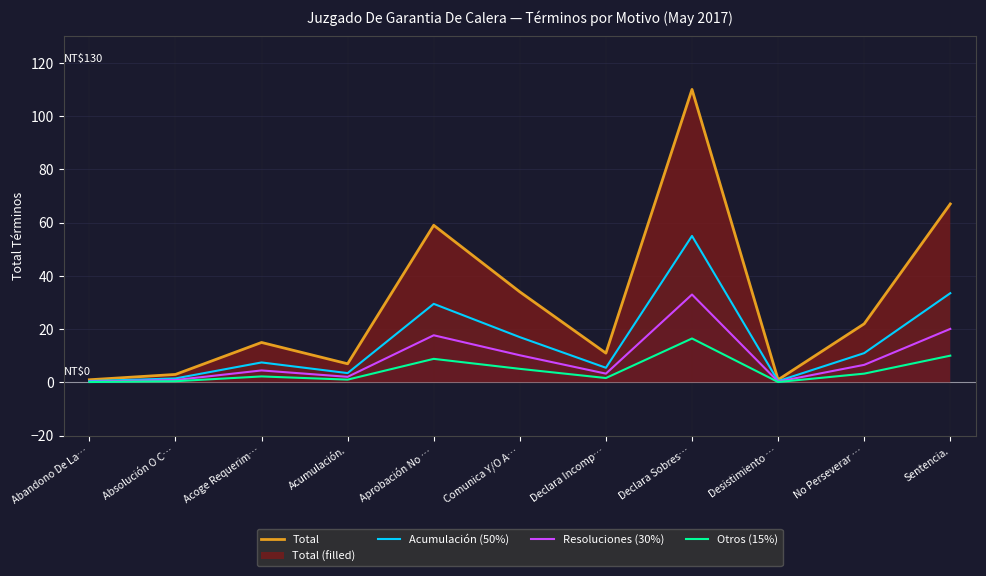

Between Aprobación No … and No Perseverar …, which is larger?

Aprobación No …